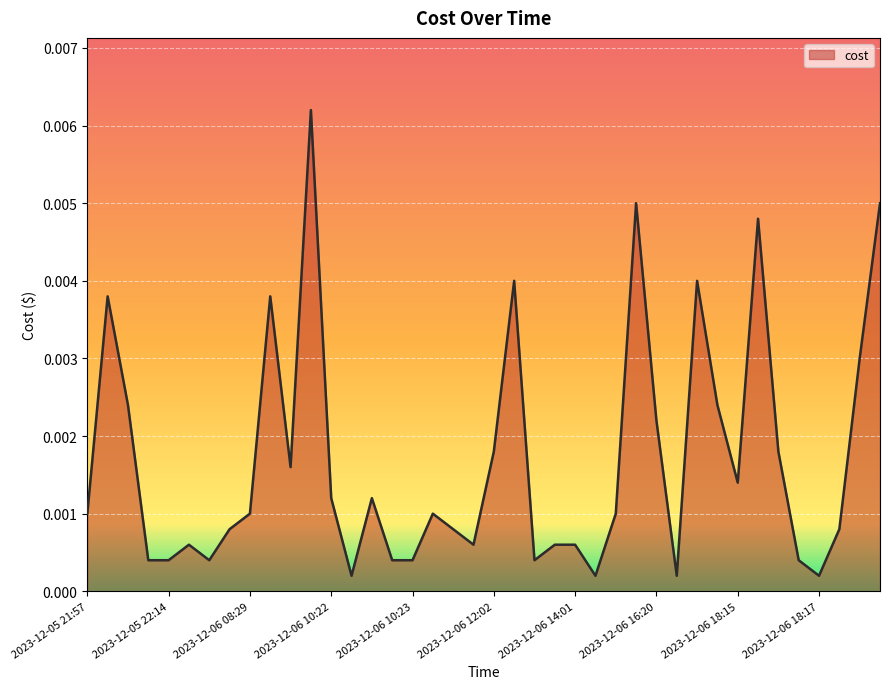

How many points are higher than both their immediate neighbors (excluding endpoints)?

10